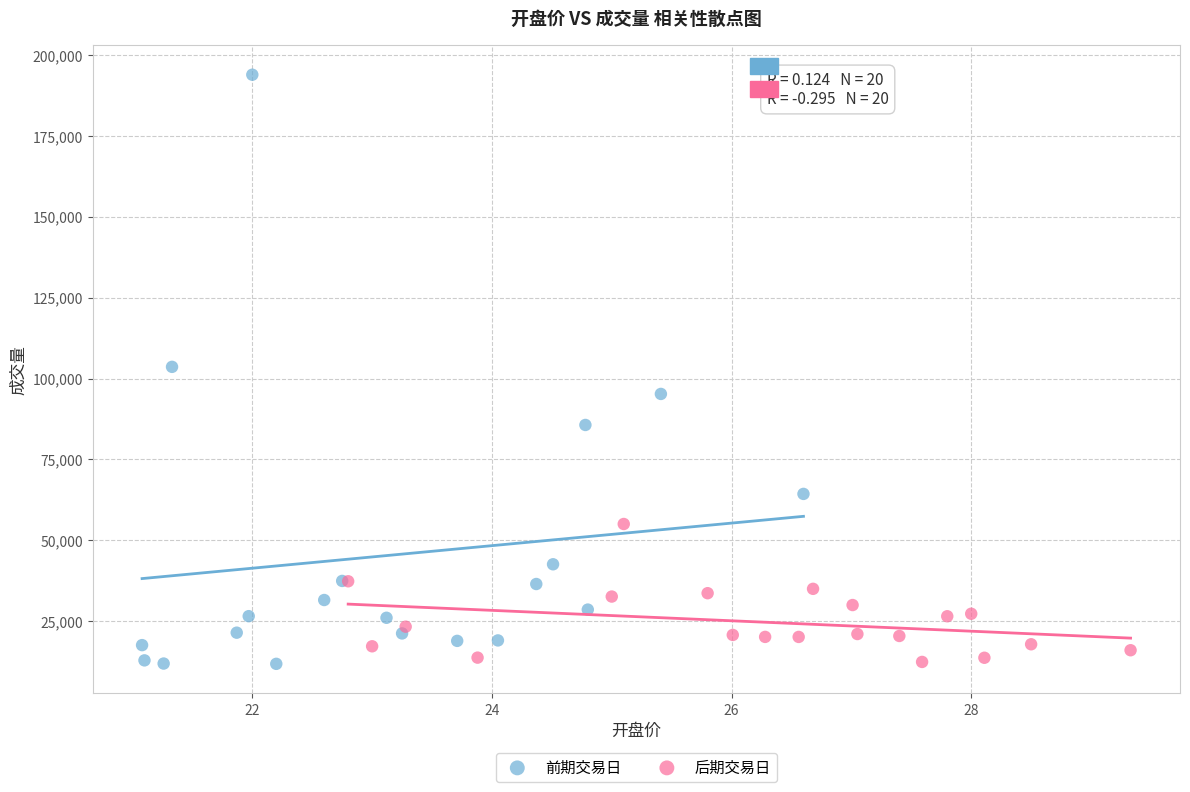

Which series contains the highest Y value?

前期交易日